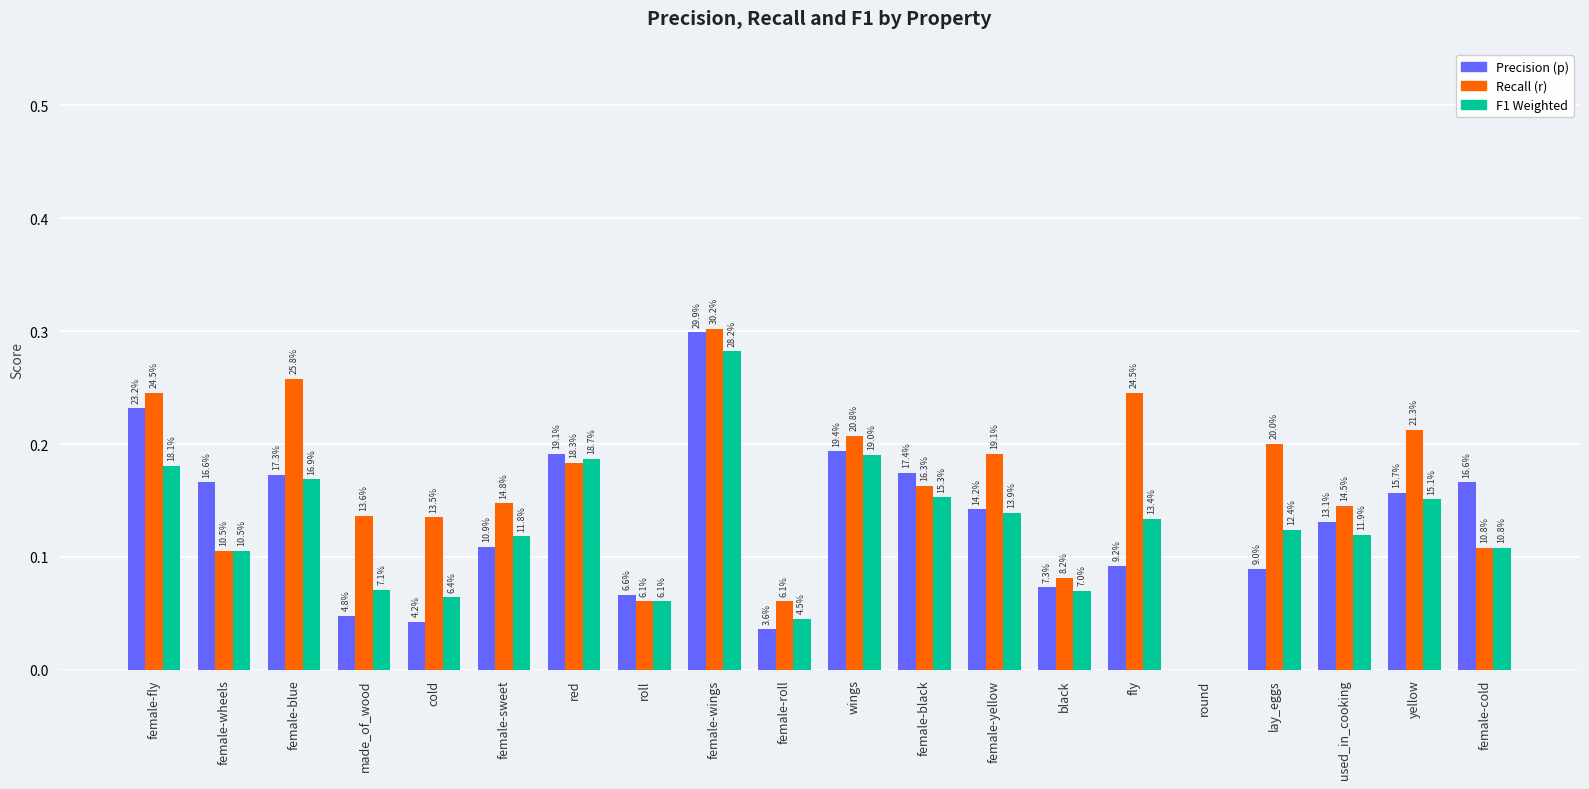

Does the chart contain stacked bars?

No